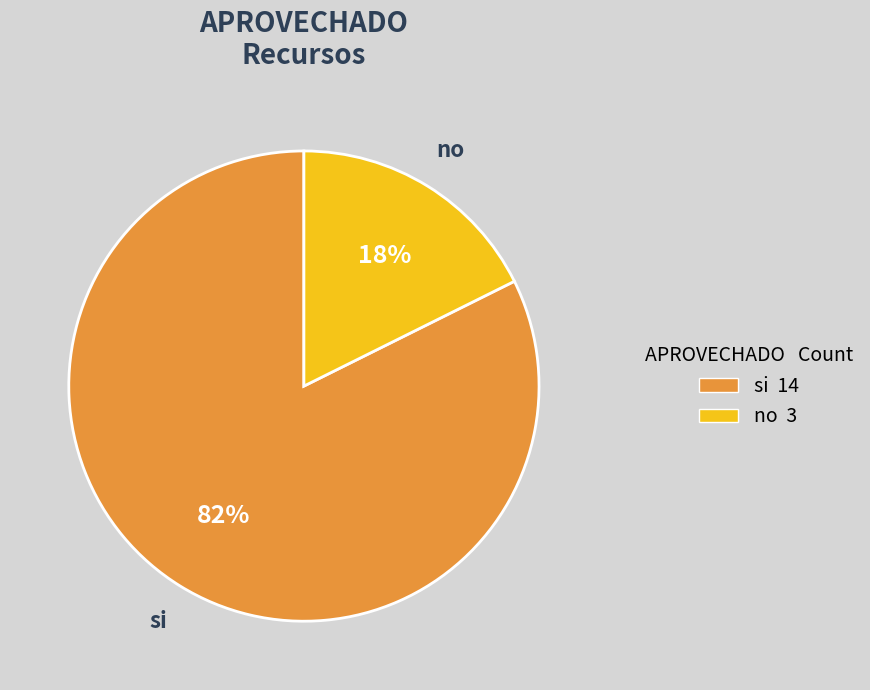

To the nearest percent, what is the combined percentage of no and si?

100%